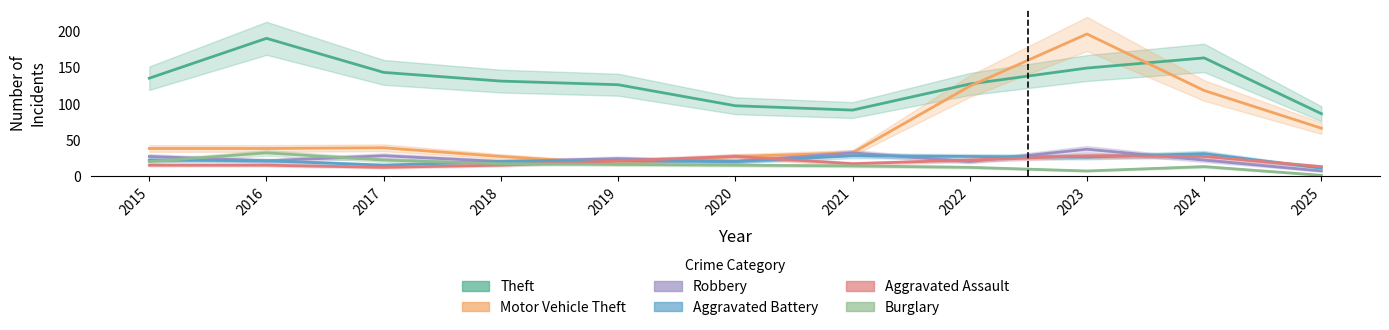

How many lines are shown in the chart?

6